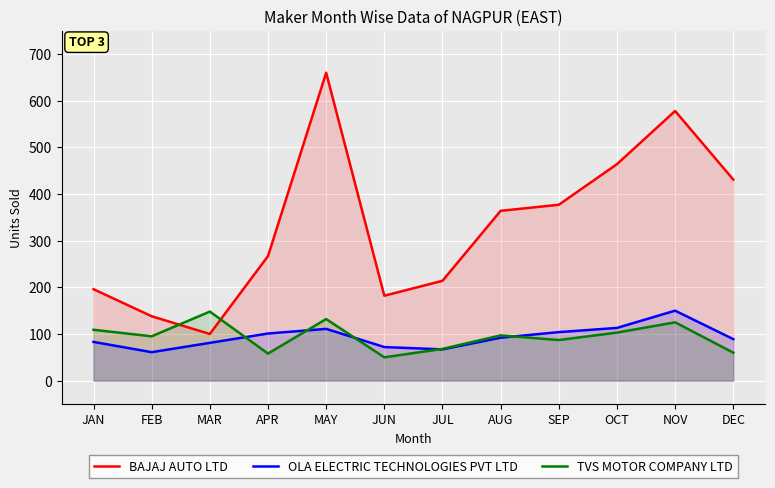

Which has a higher value, MAY or DEC?

MAY